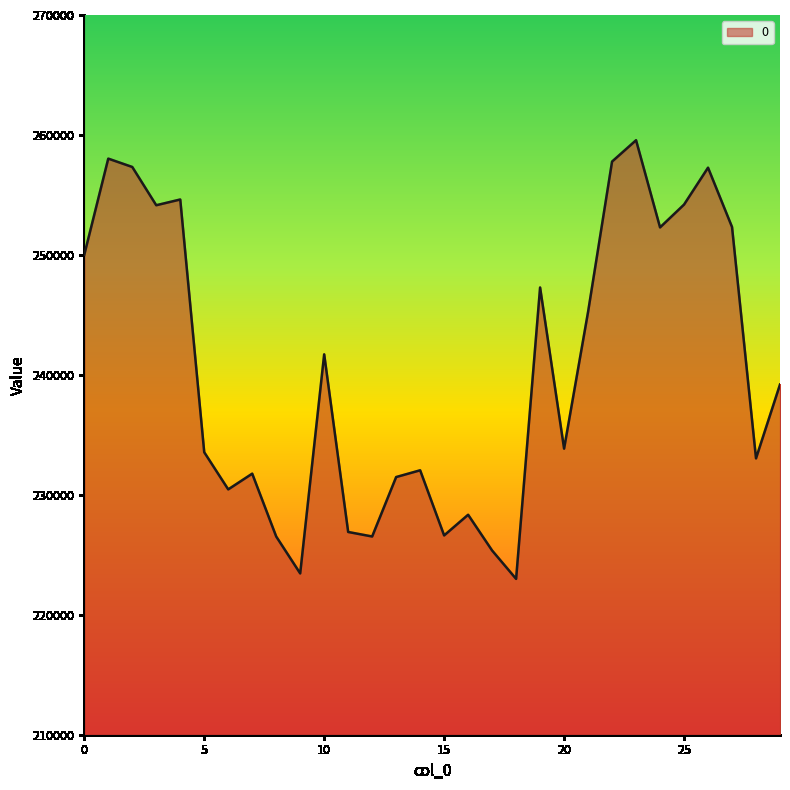

What is the greatest value displayed?

259559.7